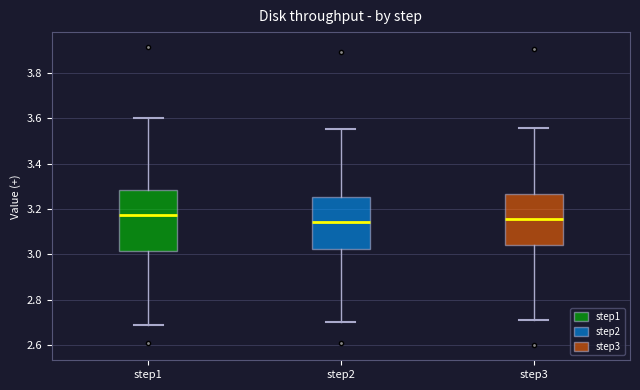

Reading left to right, transcribe this box plot: for each box, give where its median line is, the range the box spans, and where its two whiskers end, as read against the y-axis. The values are not printed on the chart, so give them approximately, as read against the axis.

step1: median 3.18, box 3.02 to 3.28, whiskers 2.68 to 3.60
step2: median 3.14, box 3.02 to 3.26, whiskers 2.70 to 3.56
step3: median 3.16, box 3.04 to 3.26, whiskers 2.72 to 3.56